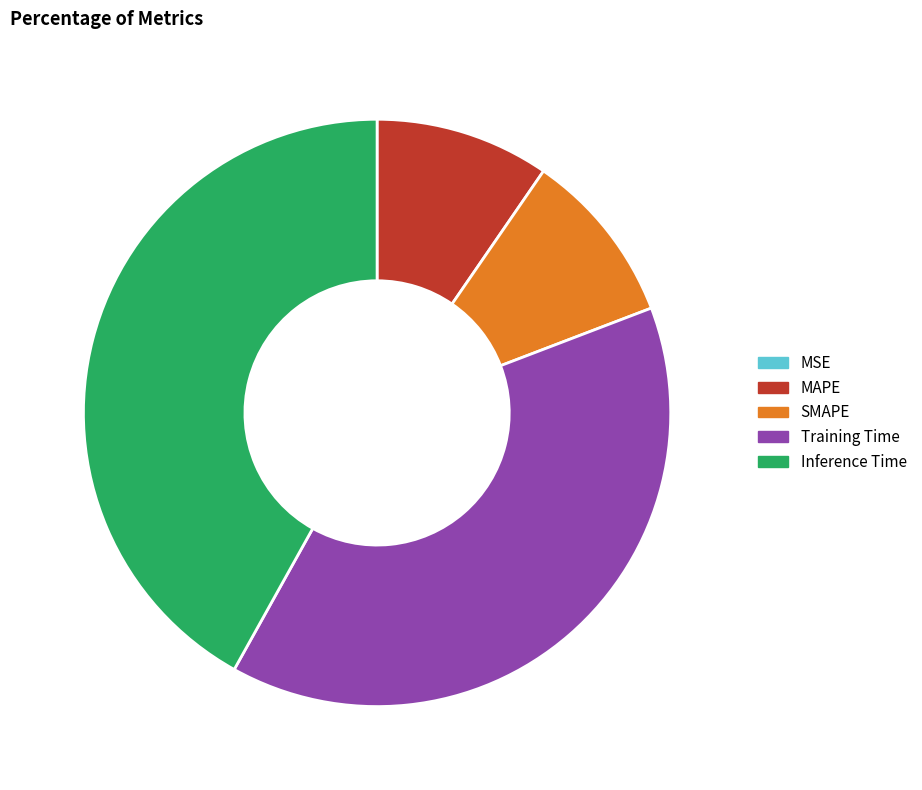

Does Inference Time represent more than half of the total?

No